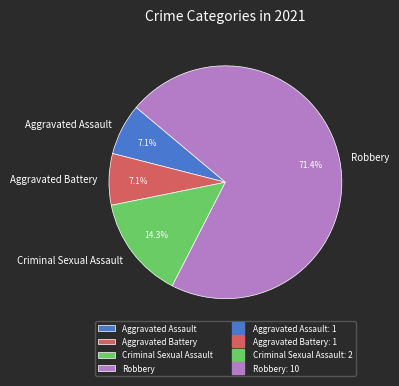

Which category accounts for the majority?

Robbery